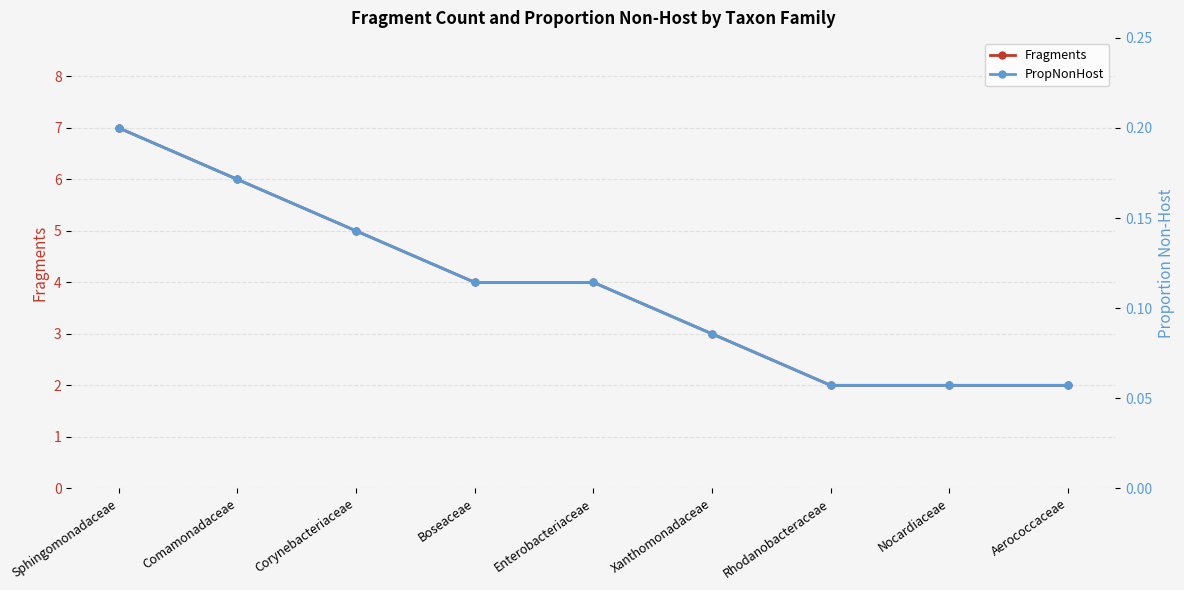

Reading right to left, list all the values displayed in this chart.

Fragments: 2.0	2.0	2.0	3.0	4.0	4.0	5.0	6.0	7.0
PropNonHost: 0.1	0.1	0.1	0.1	0.1	0.1	0.1	0.2	0.2